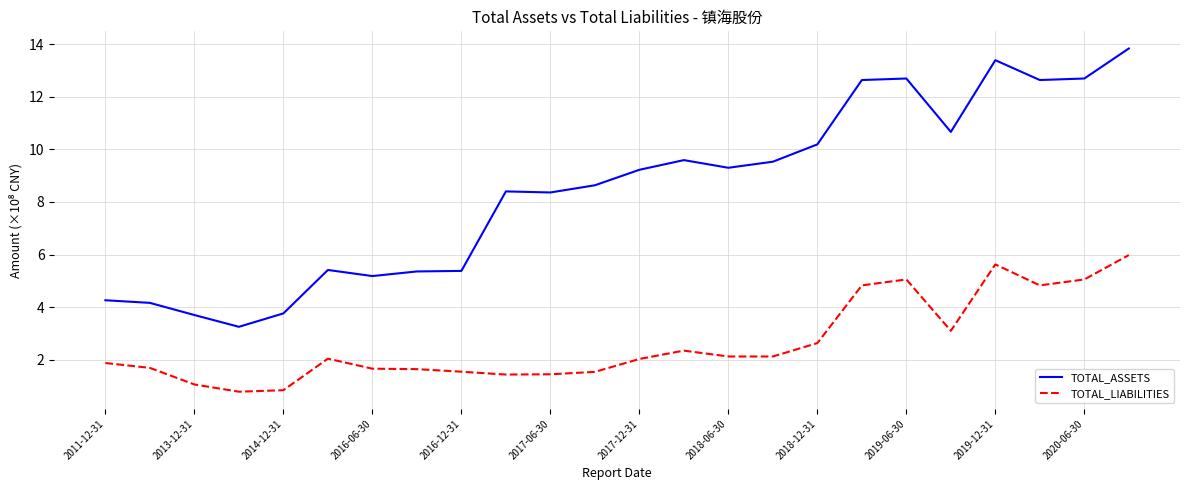

True or false: TOTAL_LIABILITIES and TOTAL_ASSETS intersect in this chart.

False